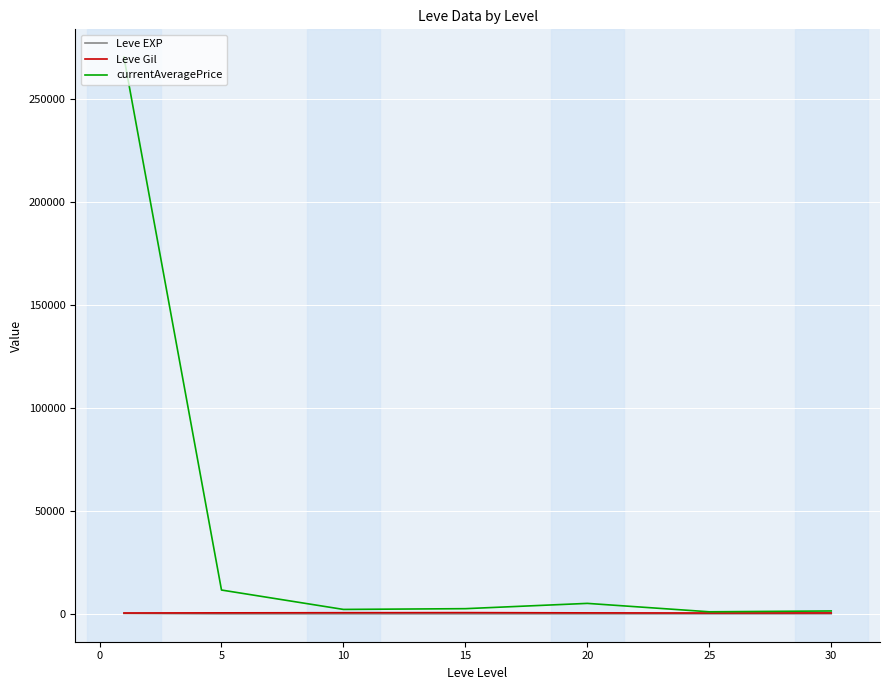

Which series has the largest range (max minus min)?

currentAveragePrice